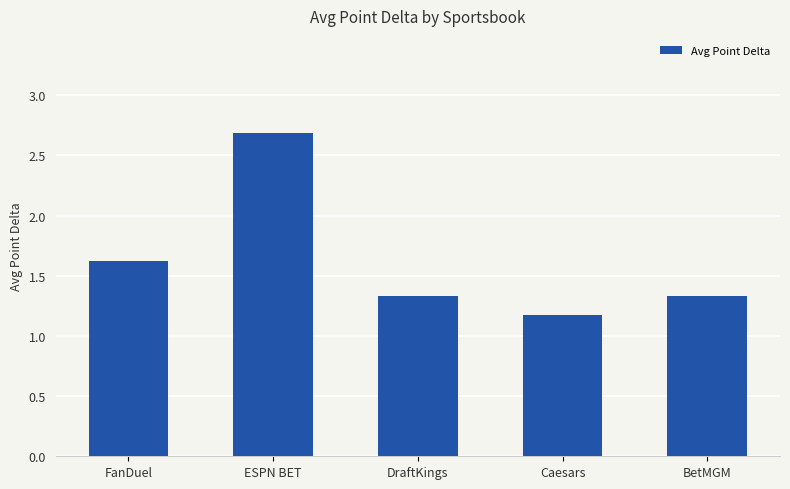

What is the sum of all values?

8.1